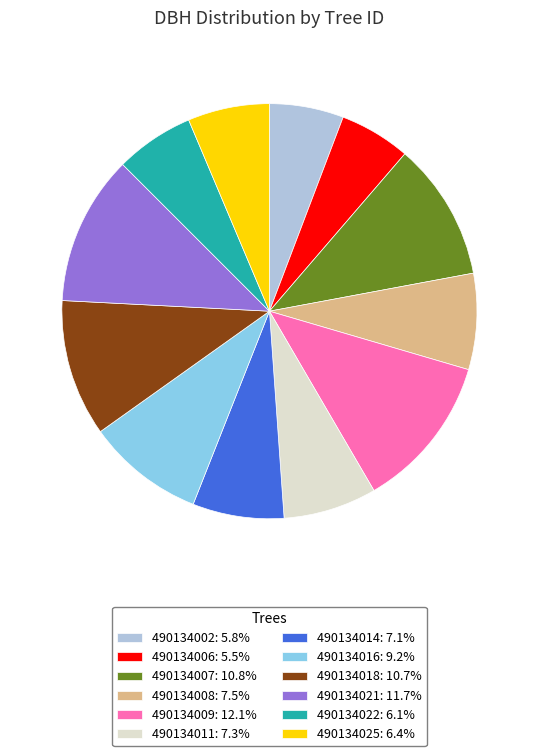

True or false: 490134008 accounts for 7% of the total.

True